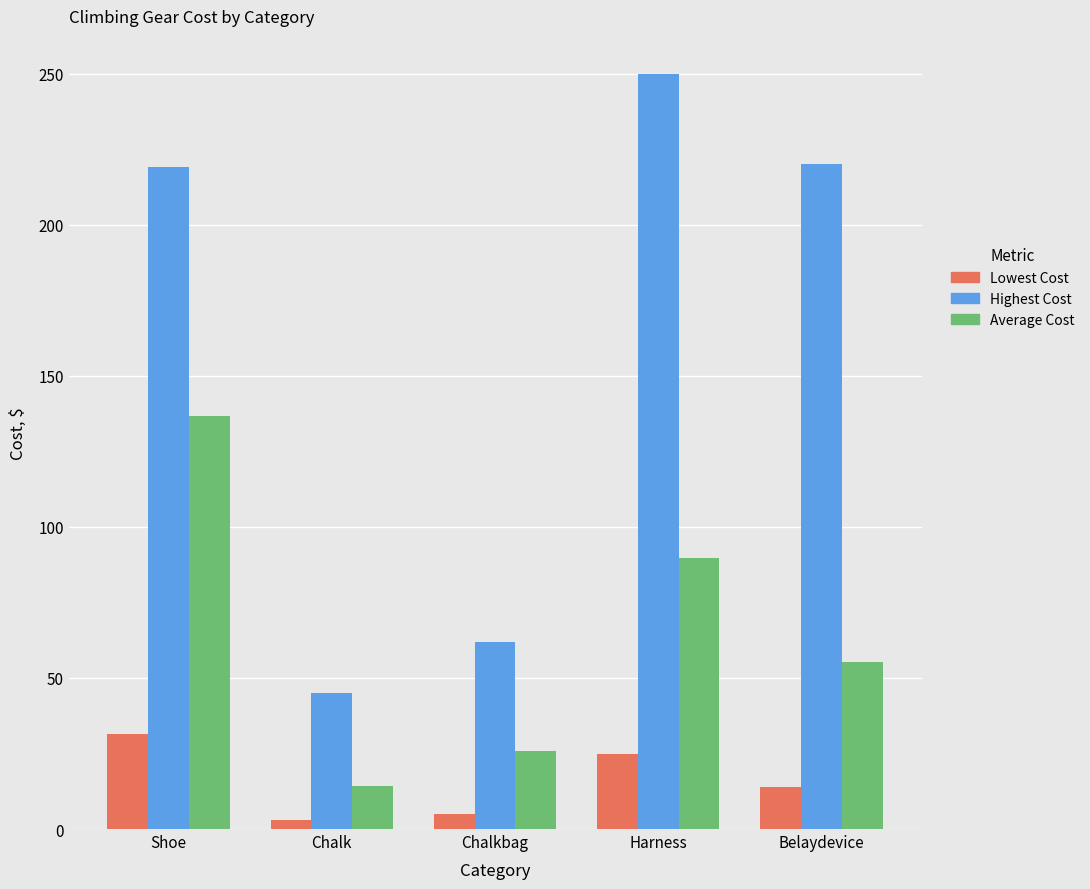

At how many categories does at least one series exceed 111?

3